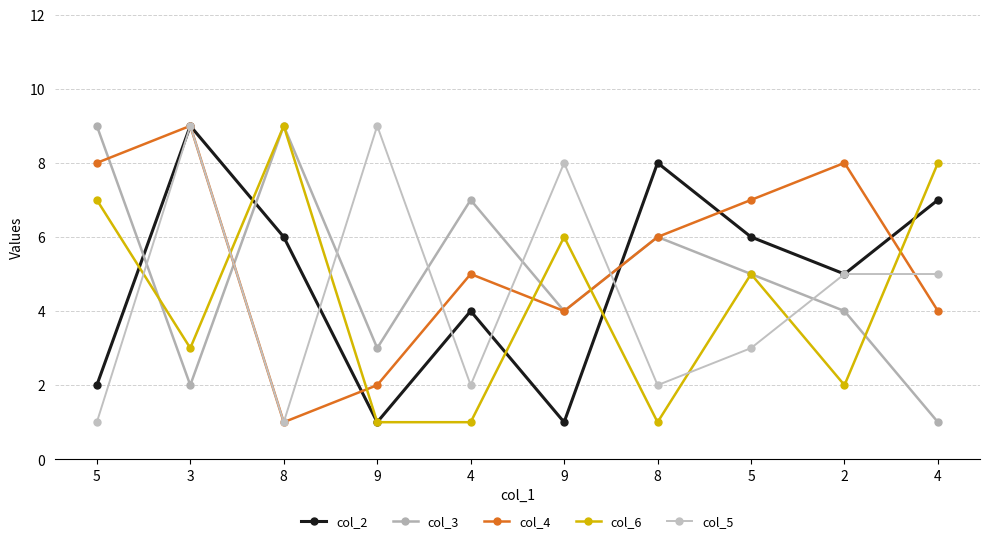

What is the spread (max minus min) of values at 3?

7